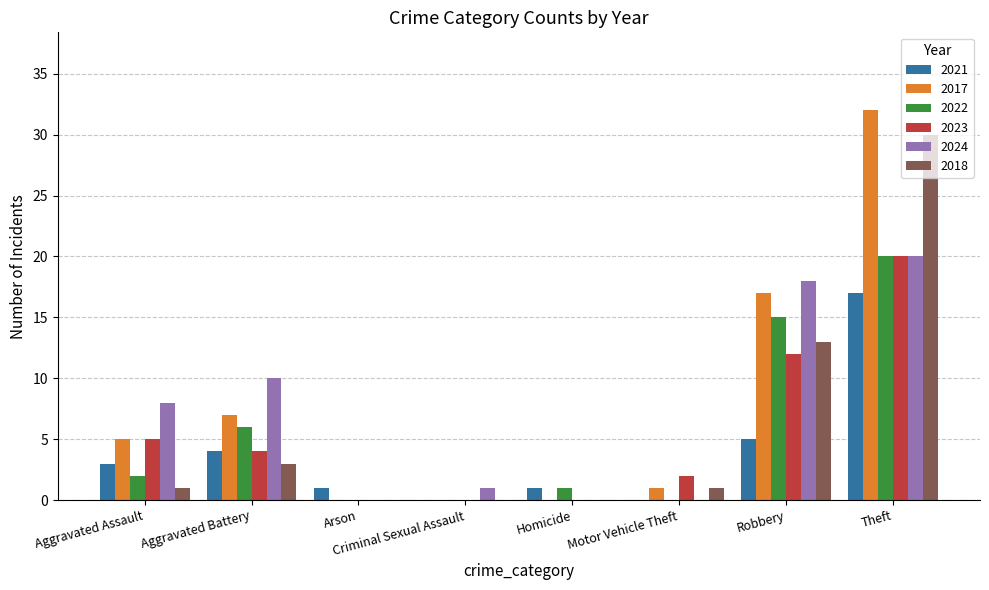

The value of 2024 at Homicide is 0. True or false?

True